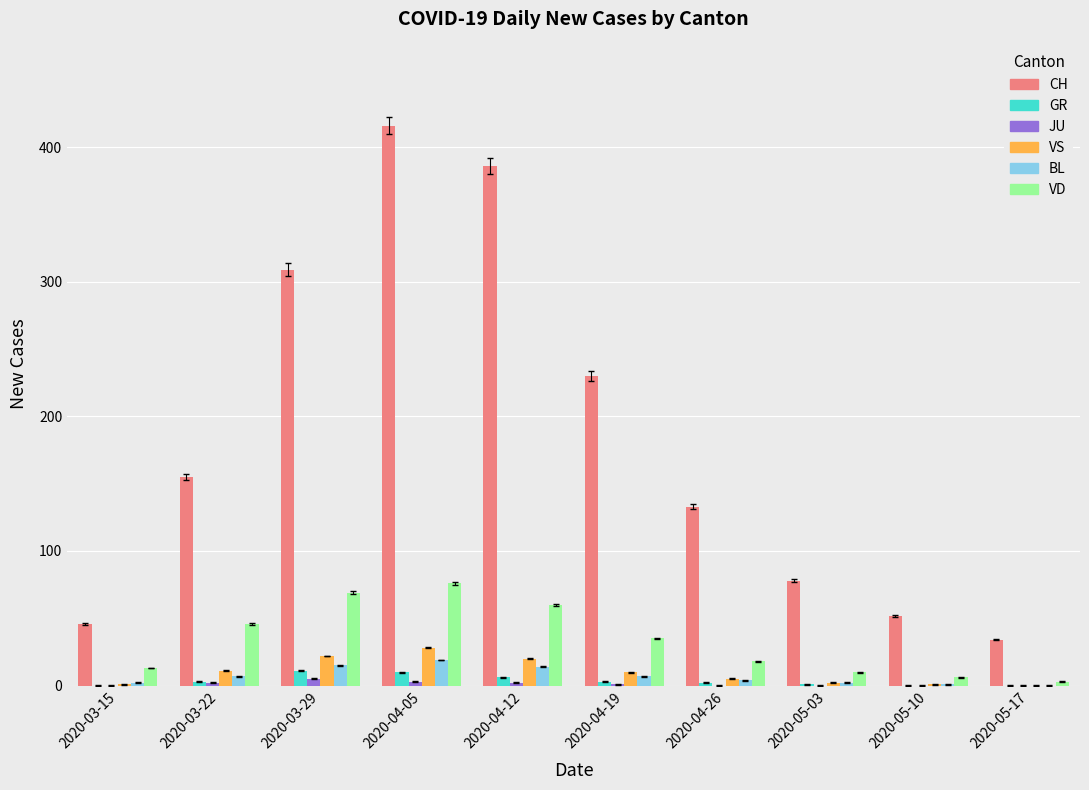

Is the value of GR at 2020-03-15 greater than the value of VD at 2020-04-05?

No